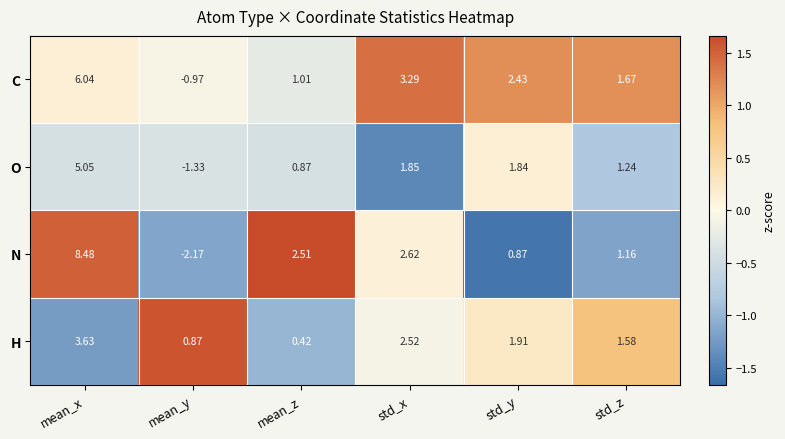

Where is N nearest to the value 3?

std_x